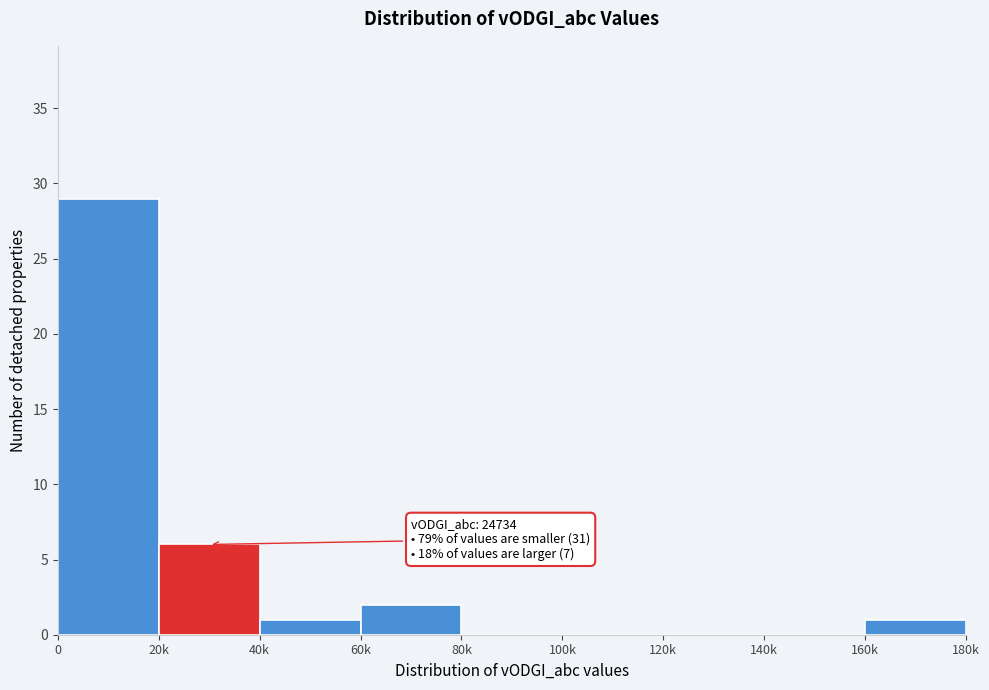

Reading left to right, what are all the values shown in this chart?

0=29	20k=6	40k=1	60k=2	80k=0	100k=0	120k=0	140k=0	160k=1